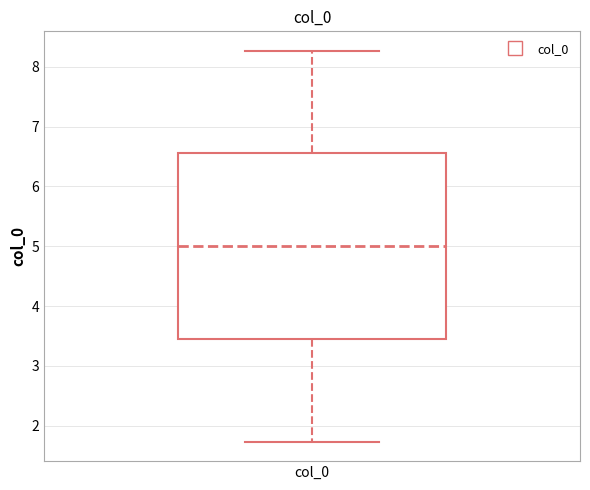

Read this box plot against the y-axis: the position of the median line, the range covered by the box, and the ends of both whiskers. The values are not printed on the chart, so give them approximately, as read against the axis.

median 5.0, box 3.4 to 6.6, whiskers 1.7 to 8.3